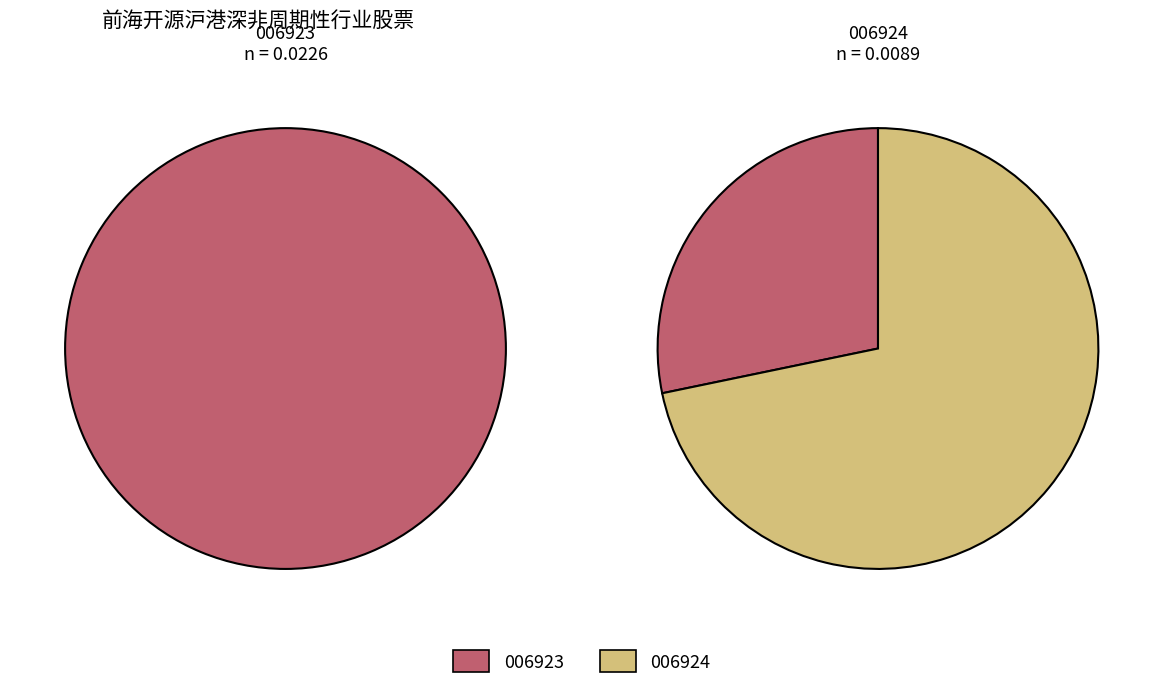

To the nearest percent, what is the combined percentage of 前海开源沪港深非周期性行业股票C and 前海开源沪港深非周期性行业股票A?

100%